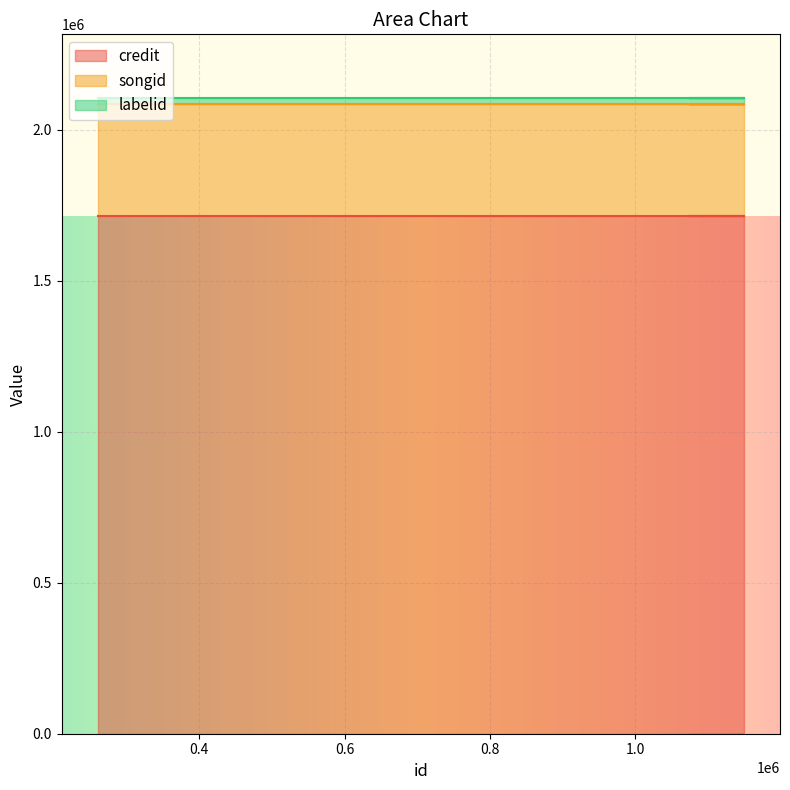

Reading right to left, extract all data points from this chart.

credit: 1149141=1715511	1073519=1715511	1149138=1715511	260773=1715511
songid: 1149141=371412	1073519=371412	1149138=371412	260773=371412
labelid: 1149141=19021	1073519=19021	1149138=19021	260773=19021